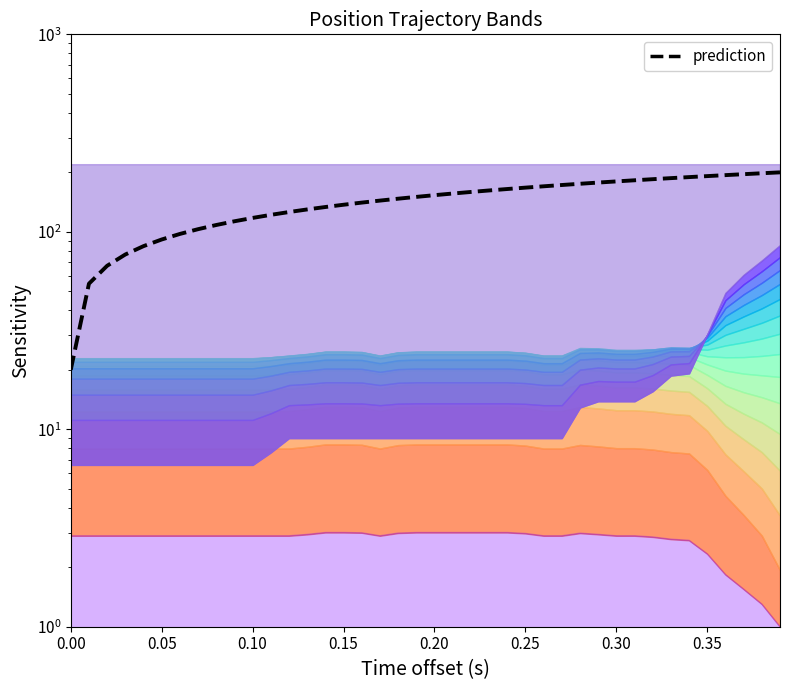

Count the number of data series in this chart.

1